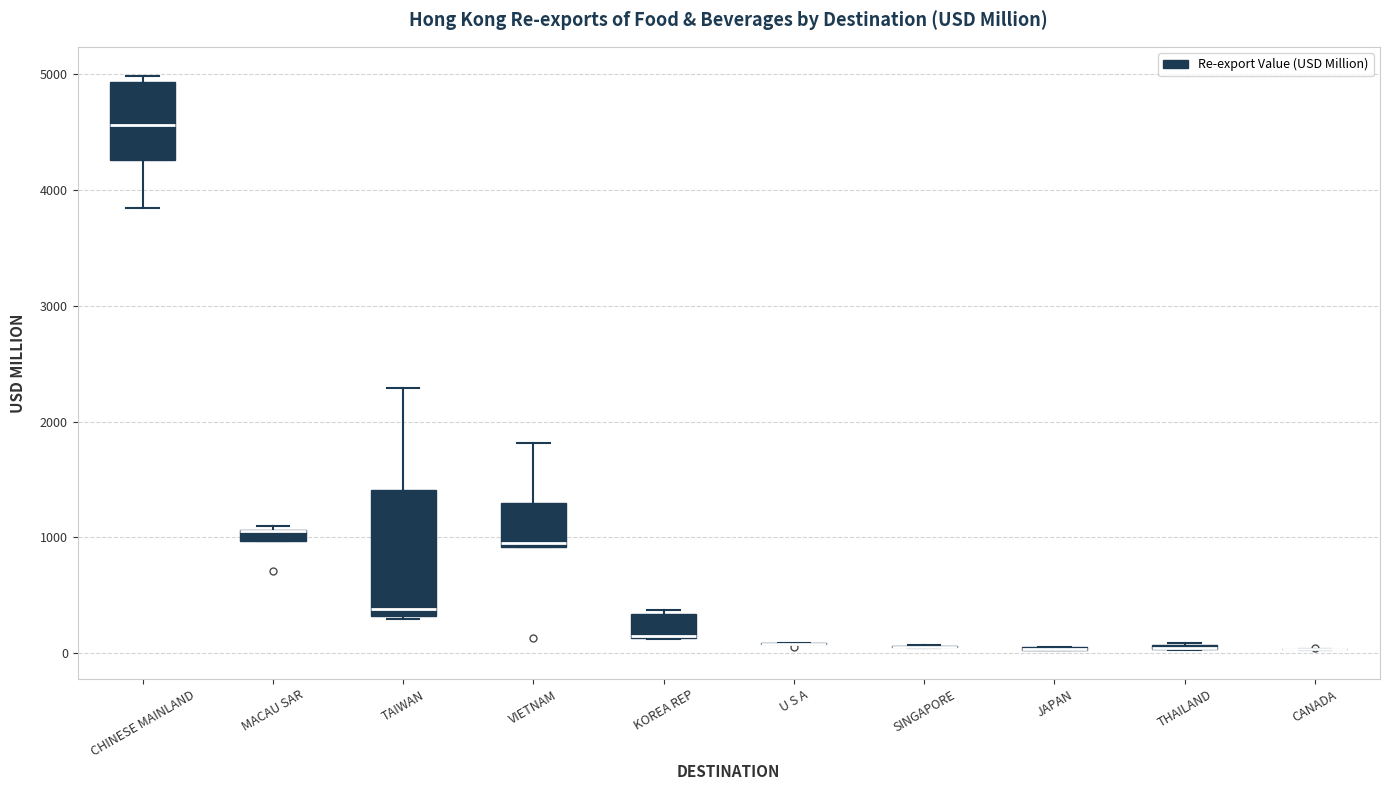

Which box is the tallest, from its lower edge to its upper edge?

TAIWAN